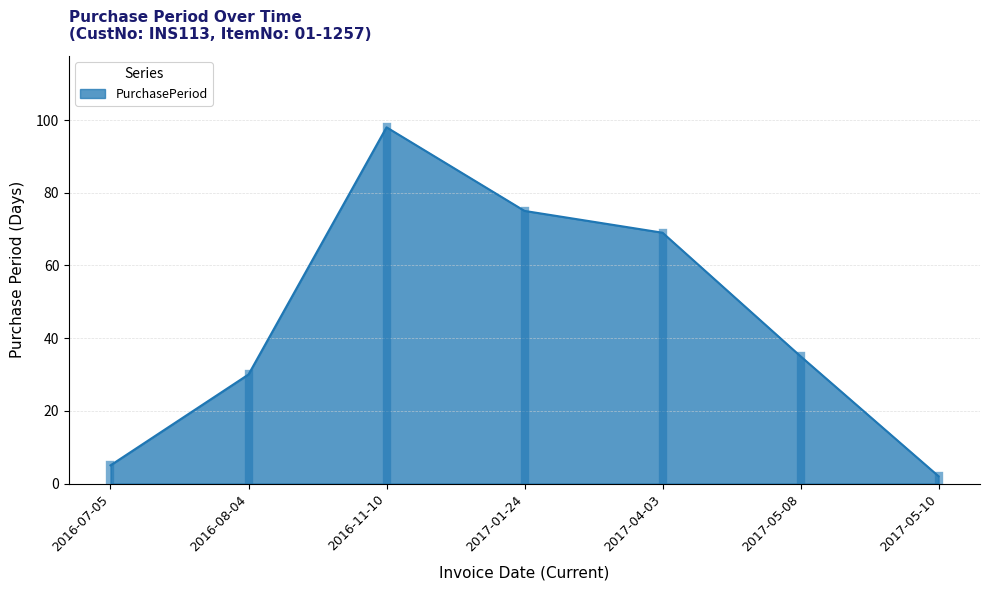

What is the sum of the values at 2017-01-24 and 2016-11-10?

173